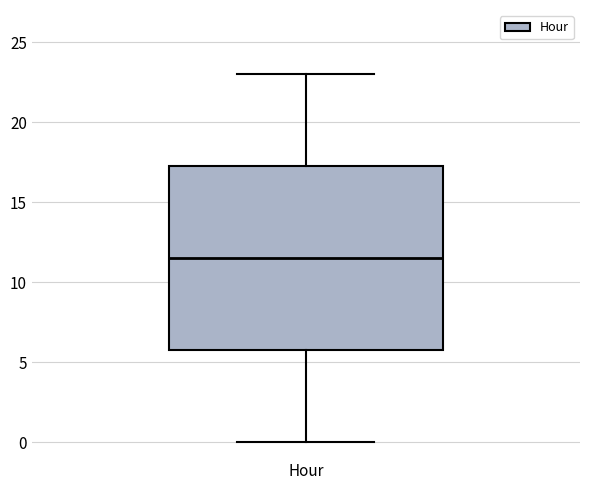

Read this box plot against the y-axis: the position of the median line, the range covered by the box, and the ends of both whiskers. The values are not printed on the chart, so give them approximately, as read against the axis.

median 11.5, box 6.0 to 17.5, whiskers 0.0 to 23.0